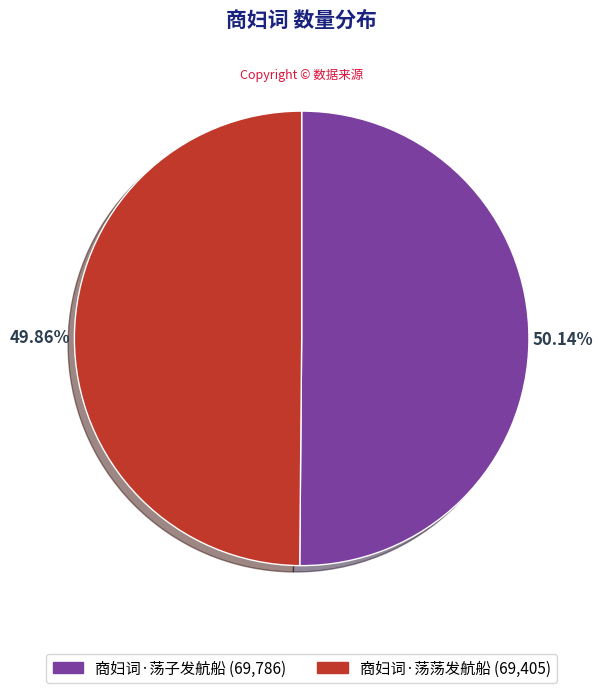

Count the number of slices in the pie.

2